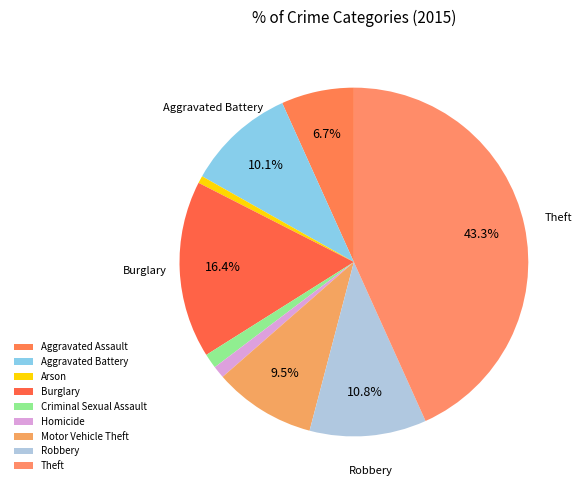

How many segments does this pie chart have?

9